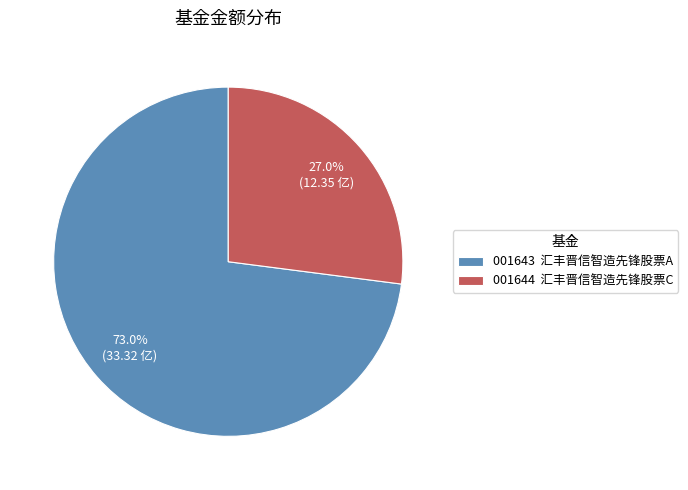

To the nearest percent, what is the average slice percentage?

50%